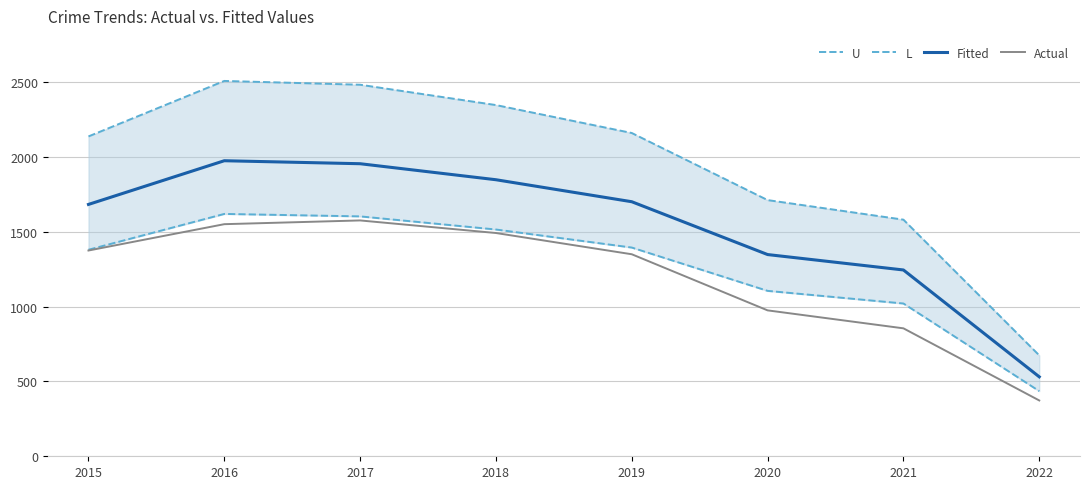

What is the total value across all series at 2022?

2013.8